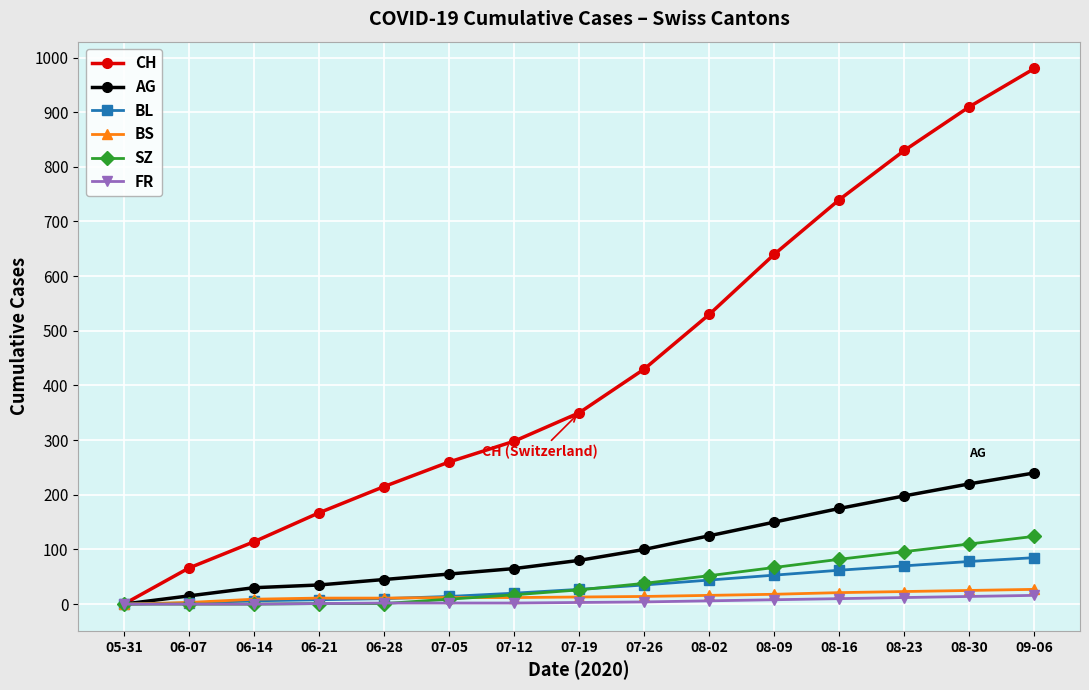

How many series are shown in this chart?

6